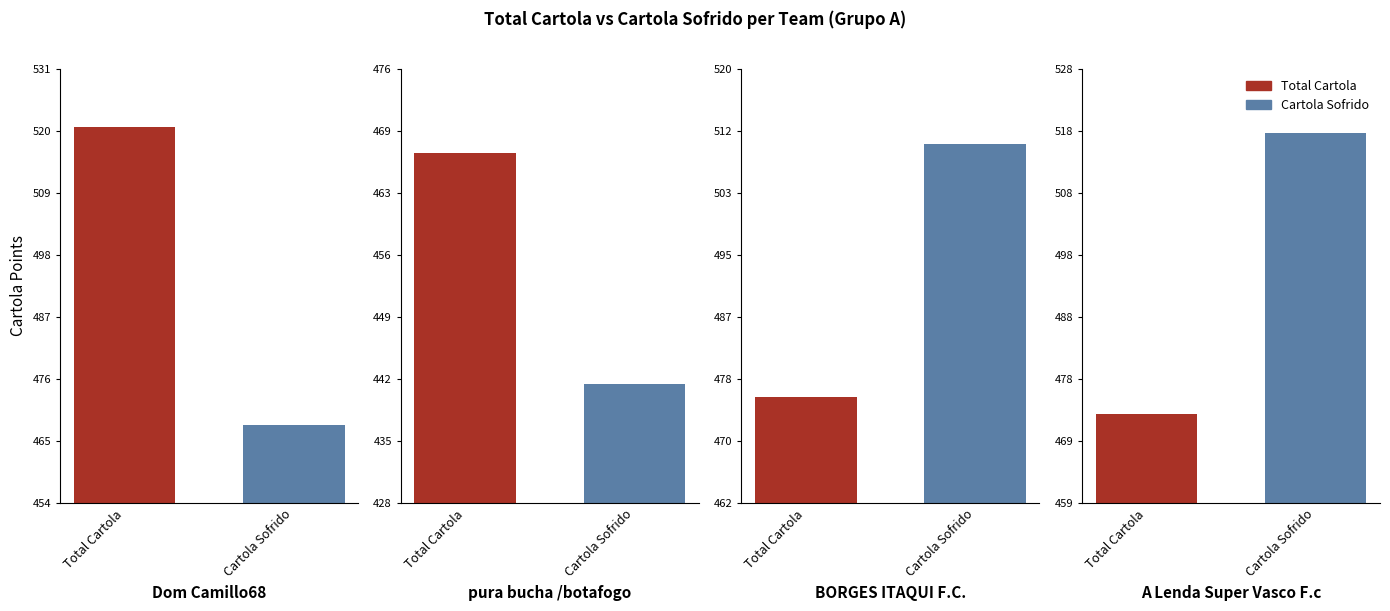

List the labels in order of Total Cartola value, smallest first.

pura bucha /botafogo, A Lenda Super Vasco F.c, BORGES ITAQUI F.C., Dom Camillo68